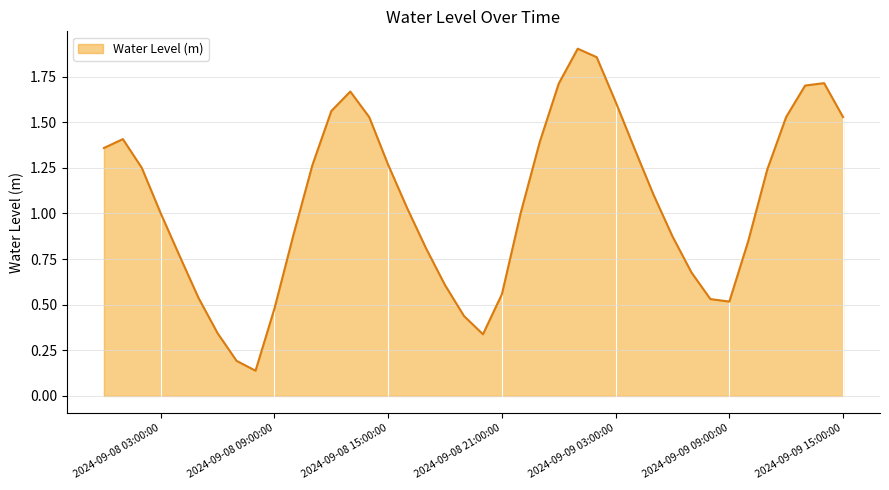

How many values are below 1?

18